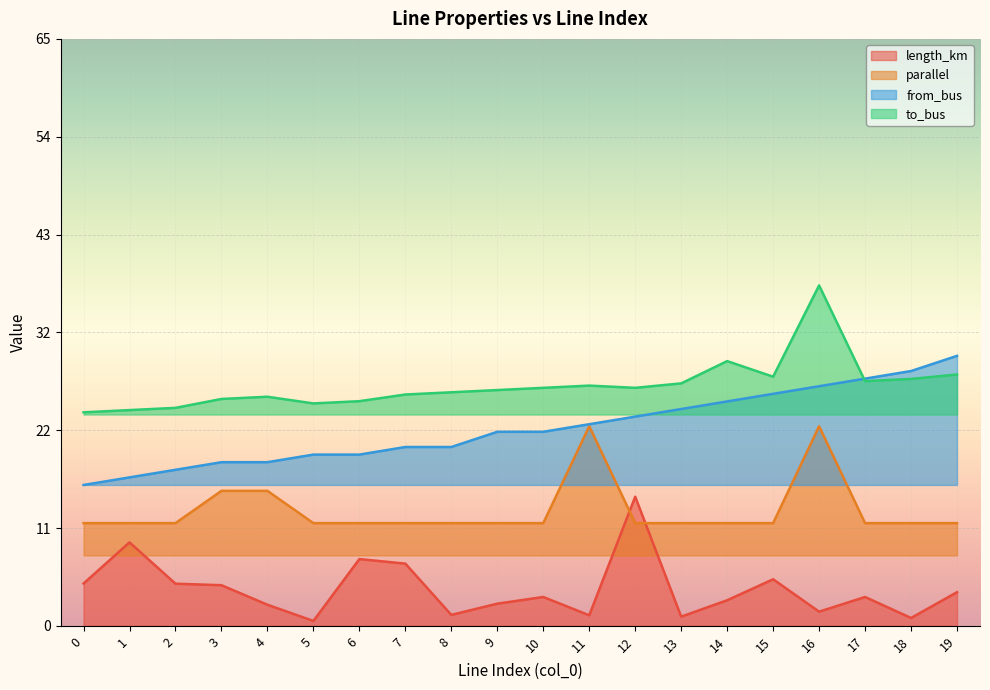

Does the chart display data point markers on the line(s)?

No